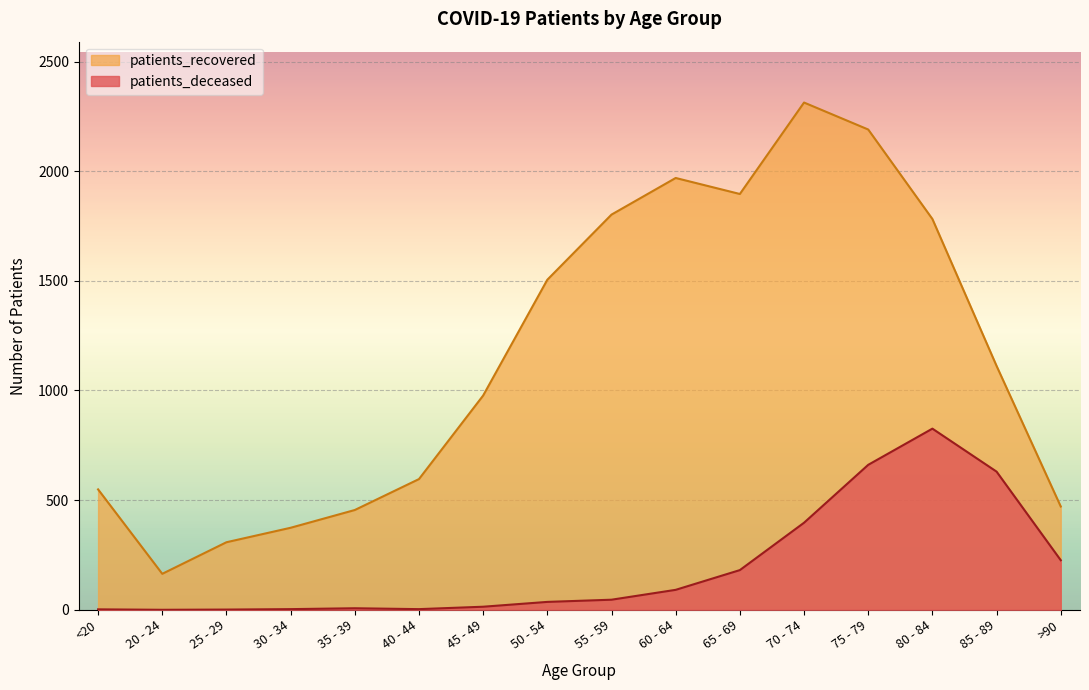

Which has a higher value, 85 - 89 or 20 - 24?

85 - 89